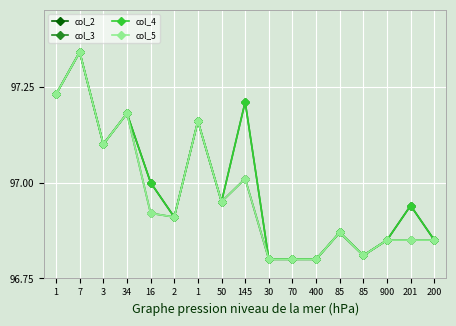

List the series in order of their peak value, lowest first.

col_2, col_3, col_4, col_5